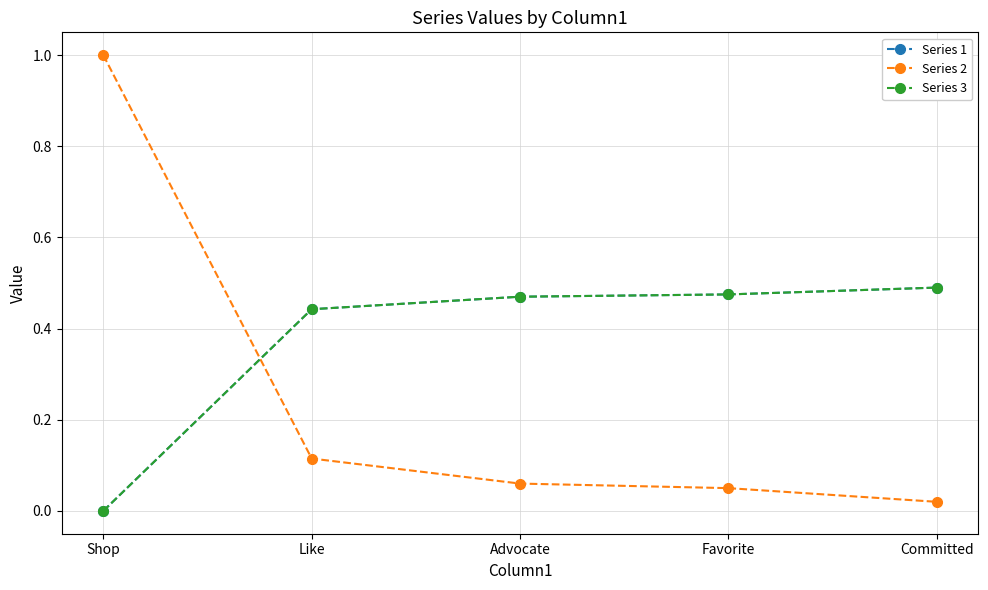

Where is Series 3 nearest to the value 0?

Shop